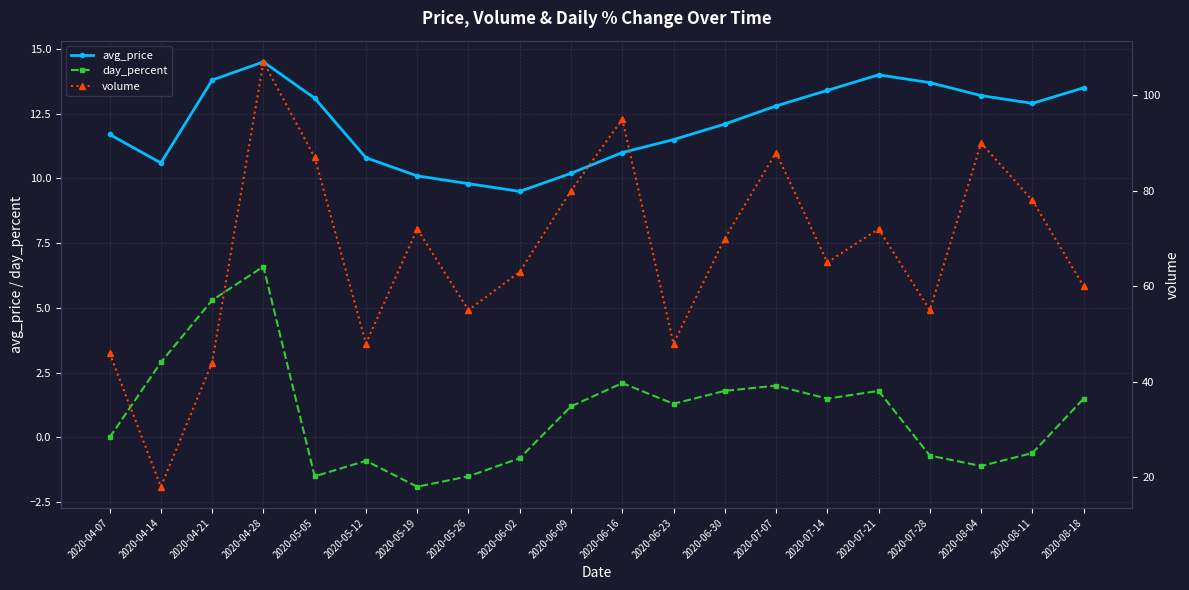

True or false: avg_price and day_percent cross at least once.

False